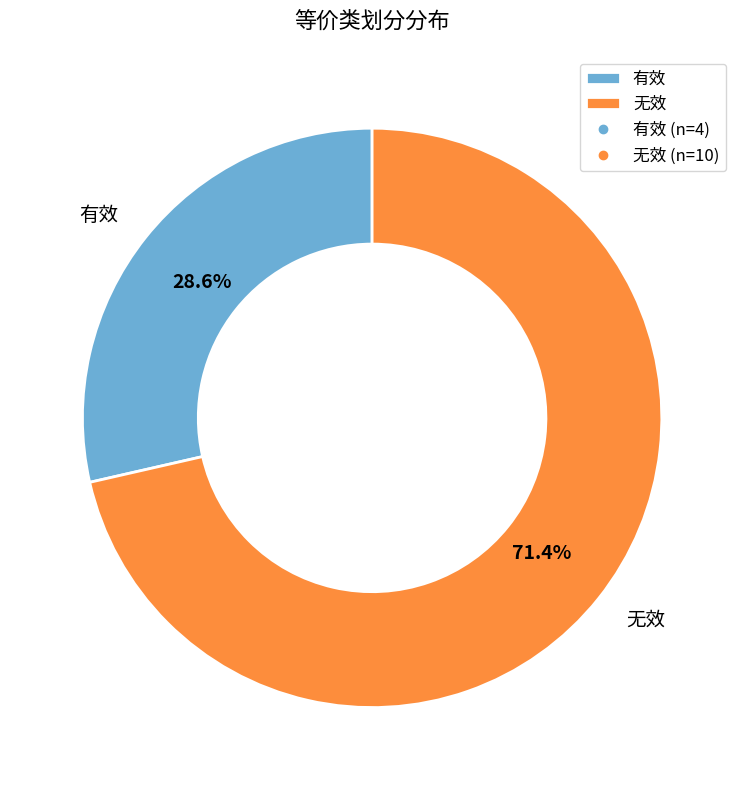

Does 有效 account for over 50% of the chart?

No